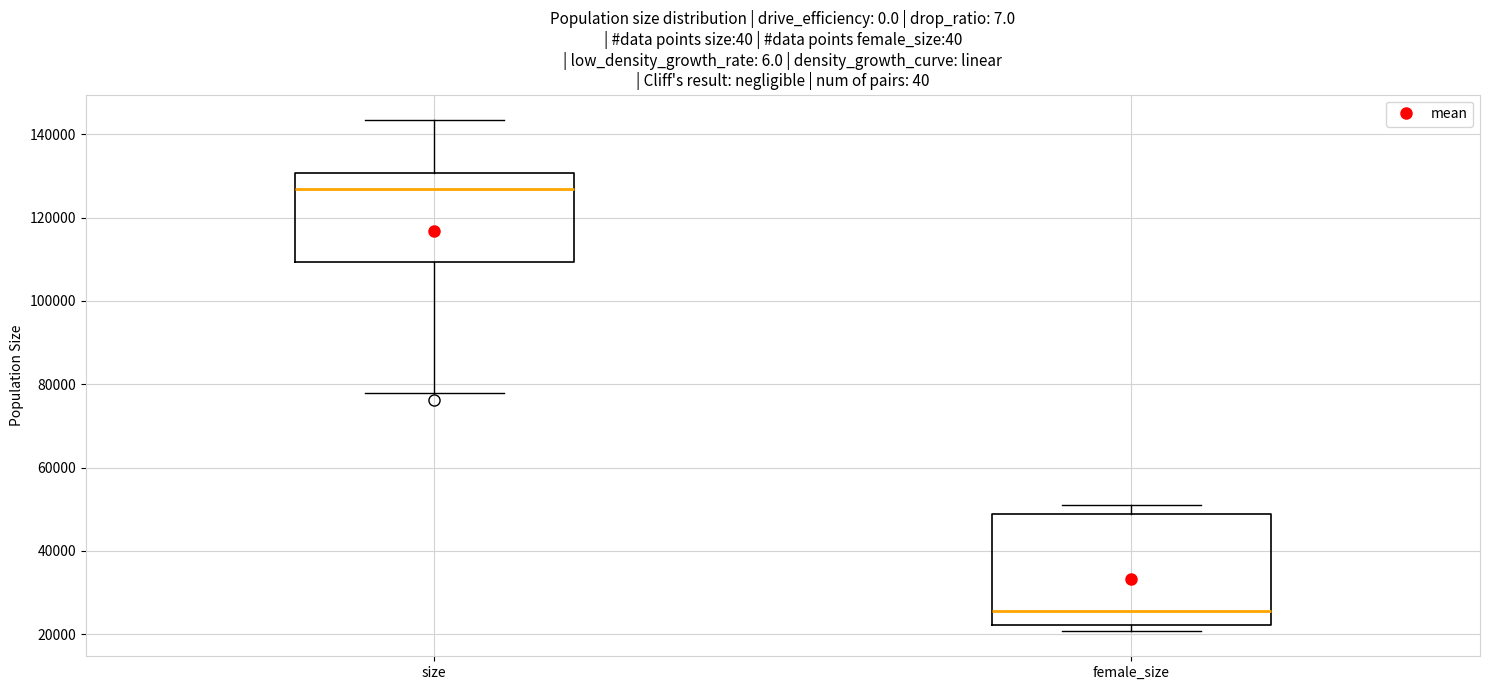

Where is the upper edge of the box for female_size on the y-axis? The values are not printed on the chart, so give them approximately, as read against the axis.

48000